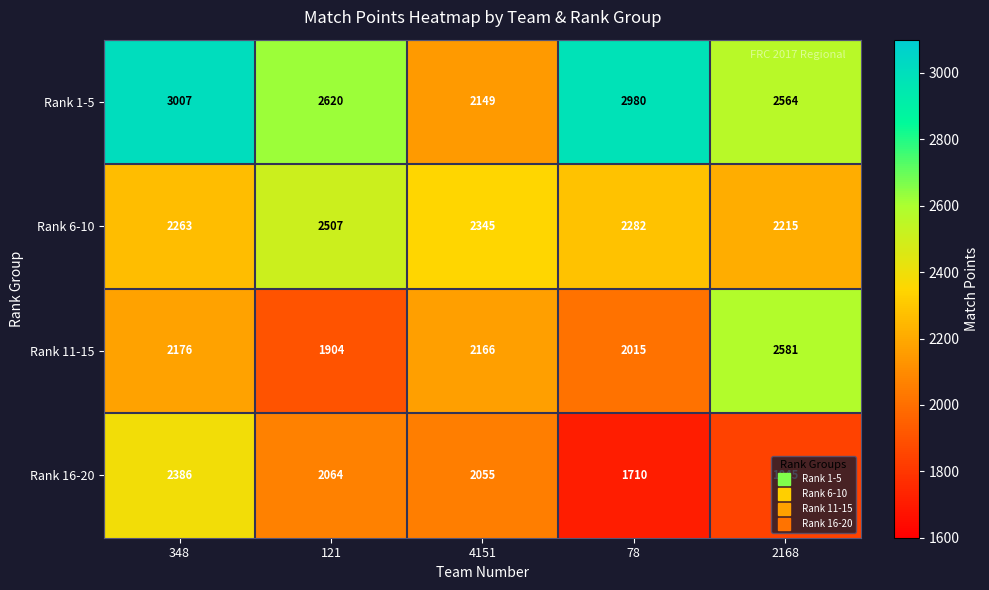

What is the sum of the Rank 6-10 values at 348 and 78?

4545